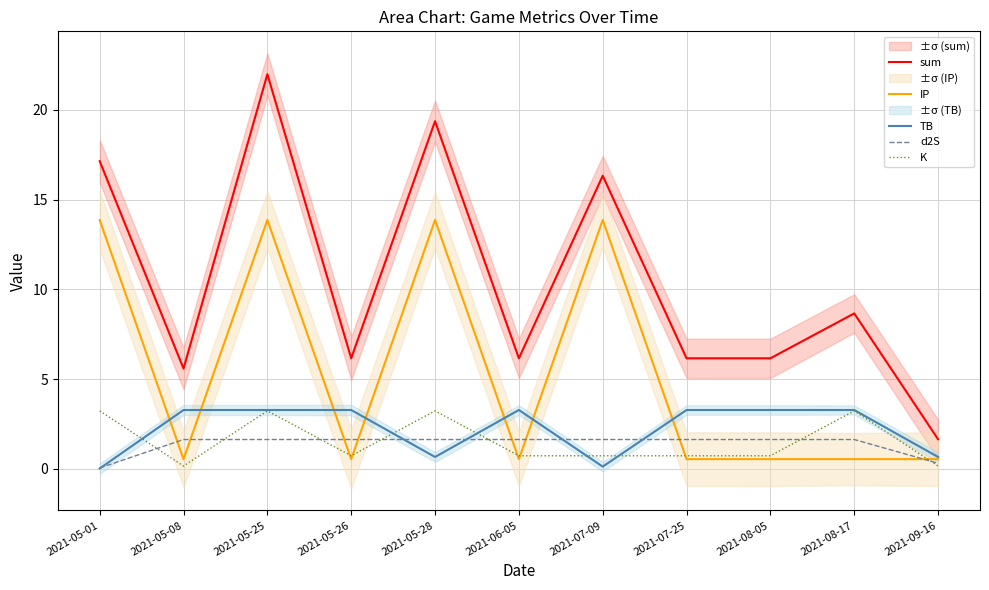

How many lines are shown in the chart?

5